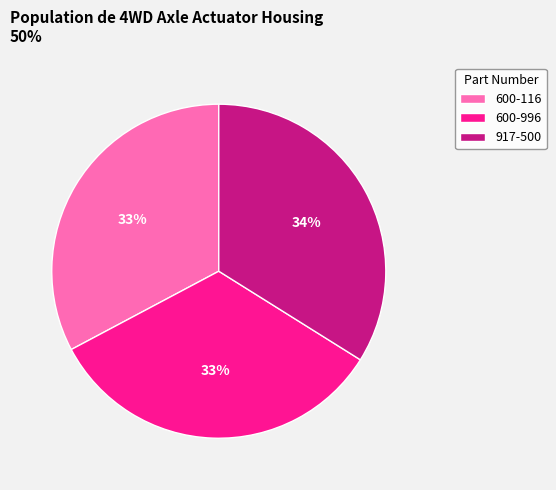

How many segments does this pie chart have?

3